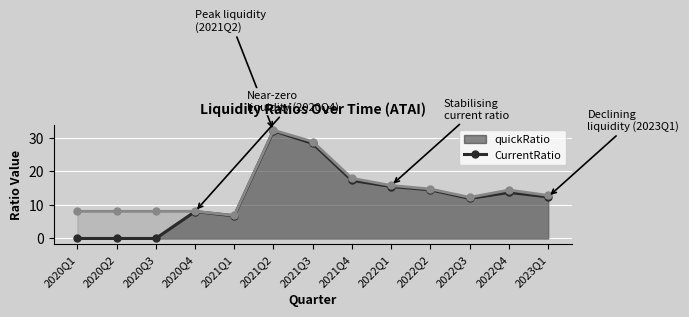

What is the label of the 2nd point from the right?

2022Q4